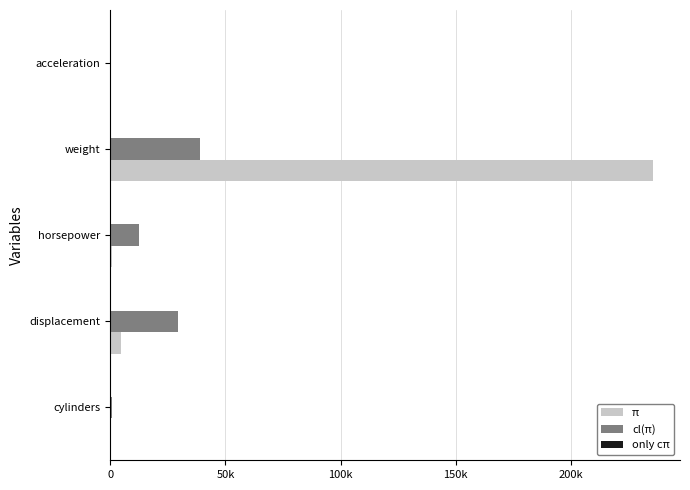

What are all the series names shown in the legend?

π, cl(π), only cπ